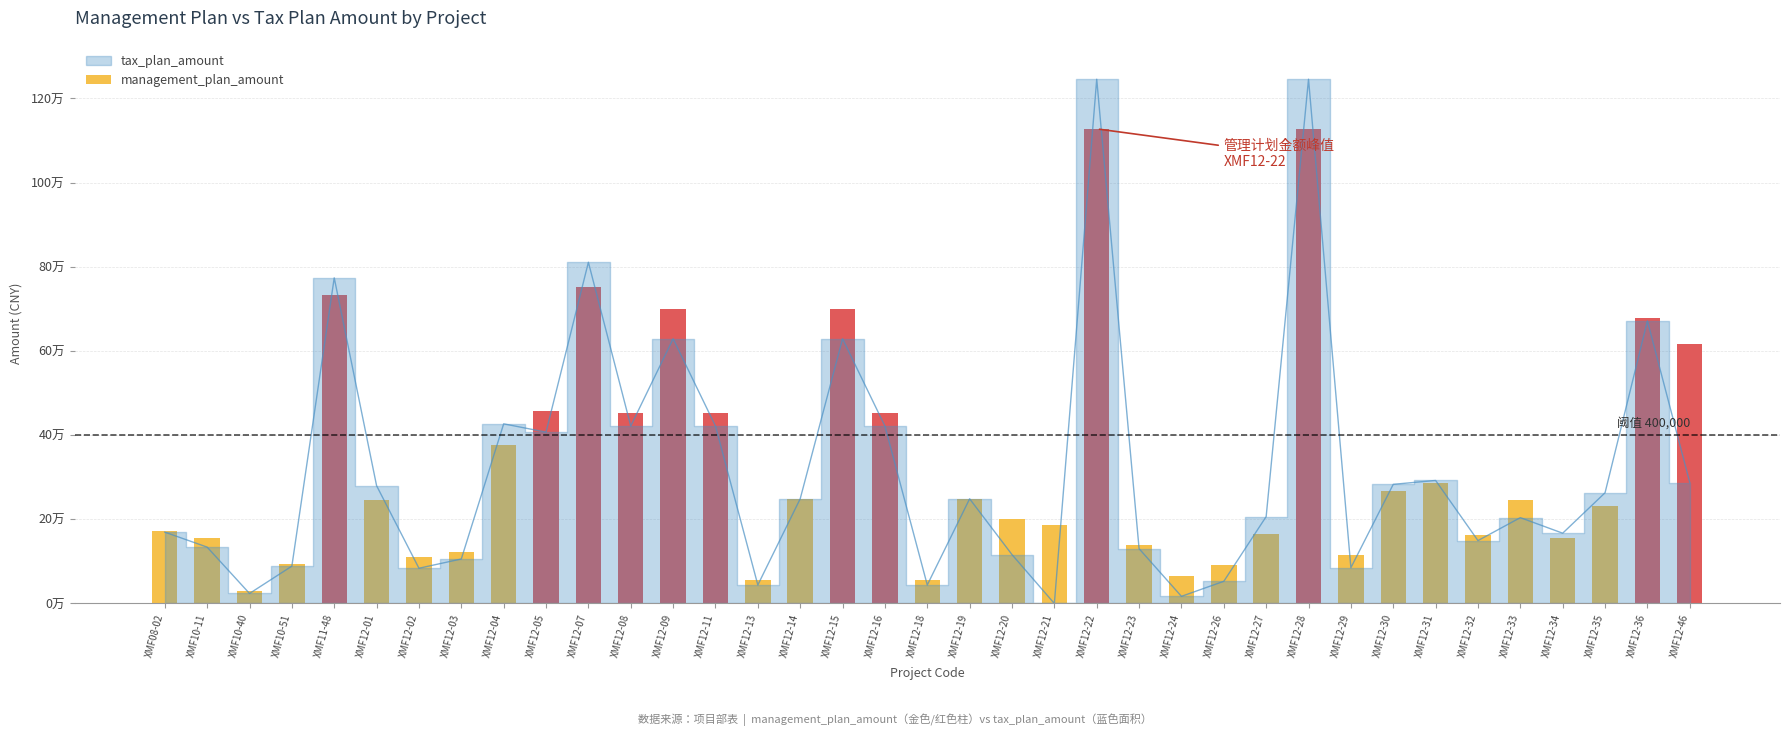

Which category has the lowest value across all series?

XMF10-40